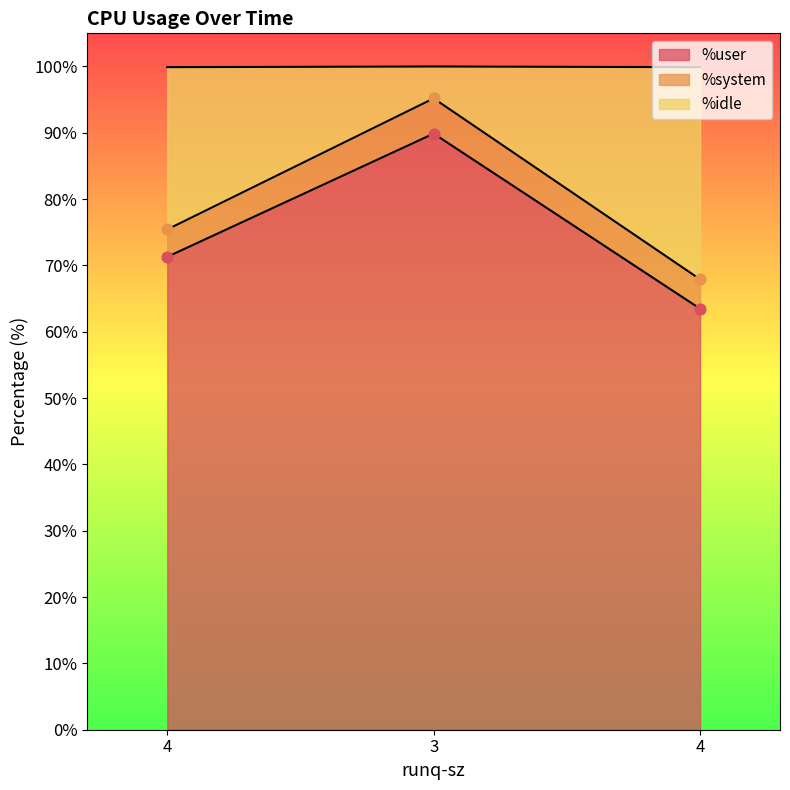

At which category is the sum across all series the highest?

3